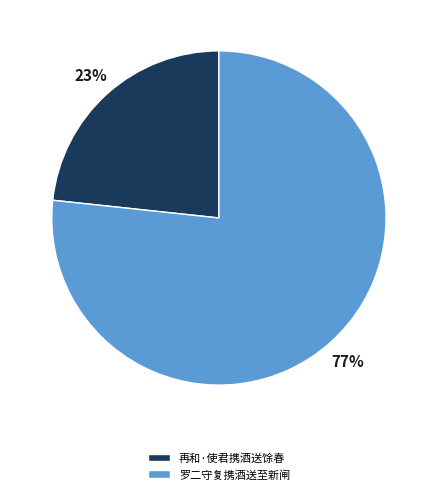

Do 罗二守复携酒送至新闸 and 再和·使君携酒送馀春 together represent more than half of the pie?

Yes